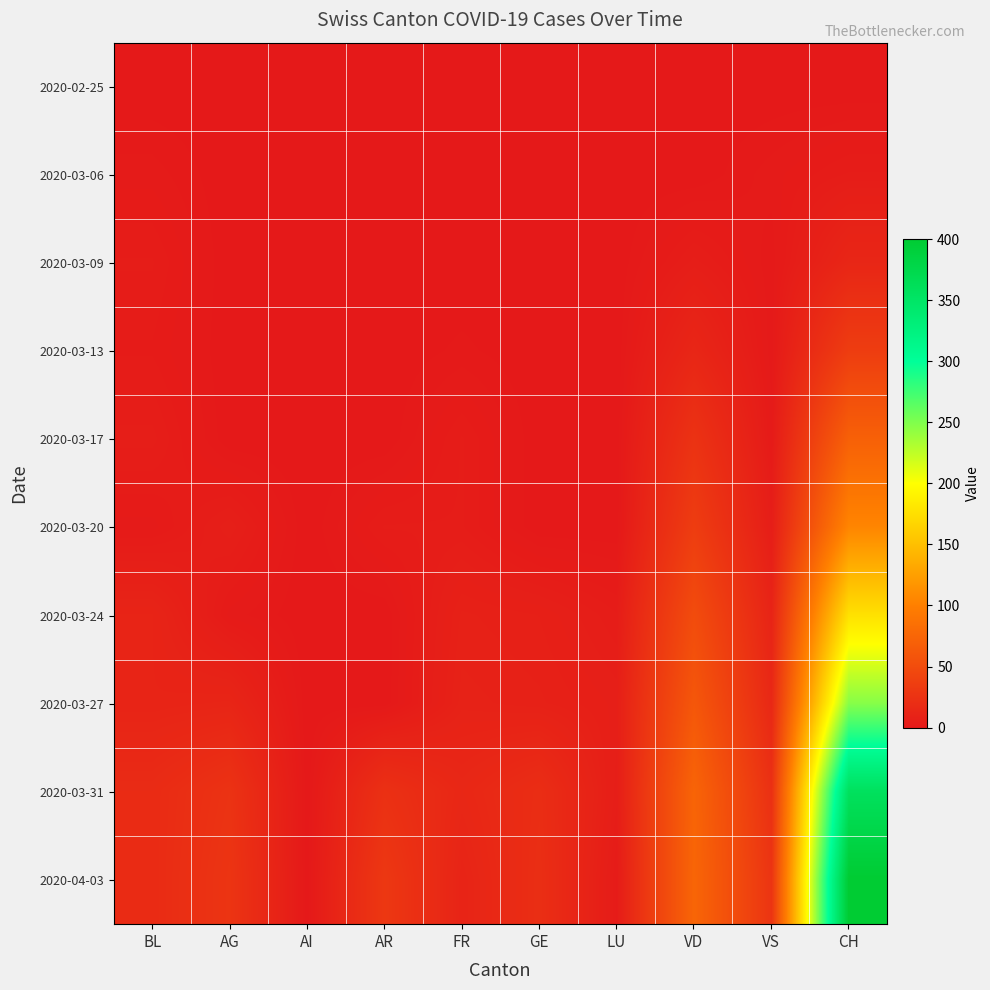

Which series has the largest range (max minus min)?

2020-04-03